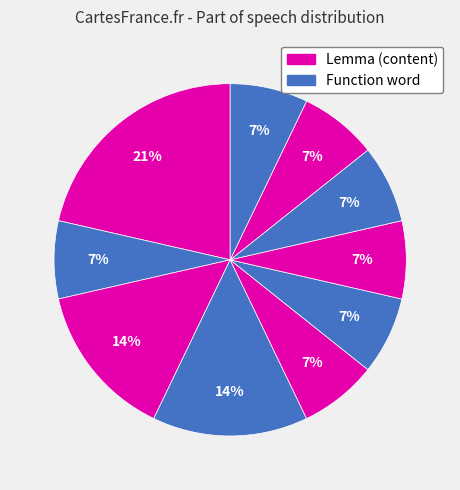

Count the number of slices in the pie.

10